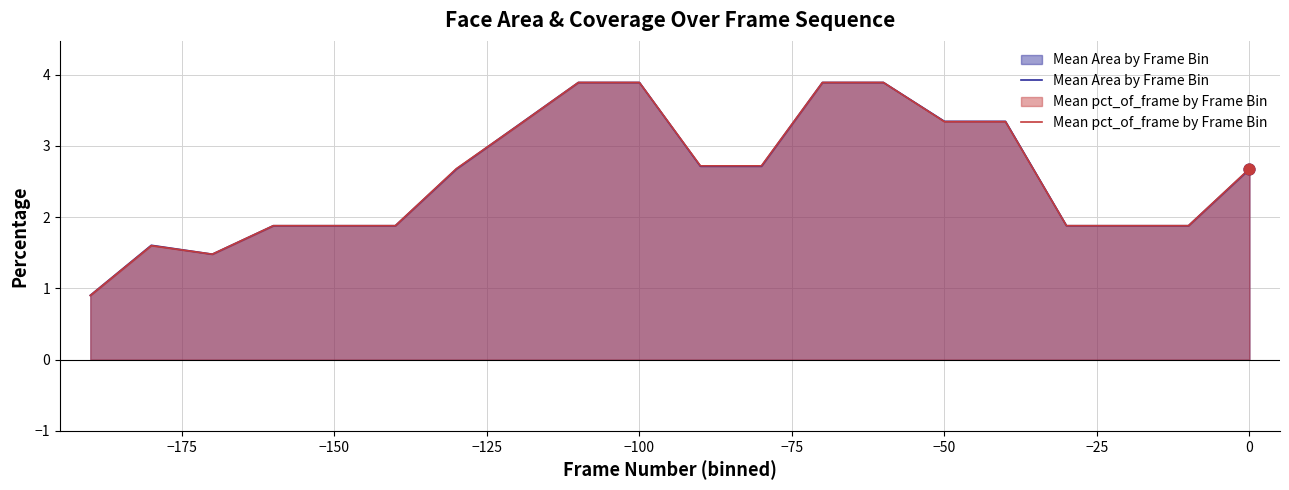

Which series reaches the minimum Y coordinate?

Mean pct_of_frame by Frame Bin